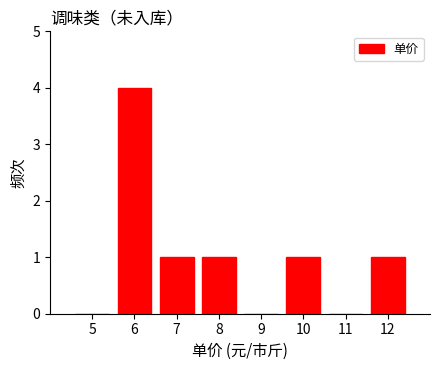

Reading left to right, extract all data points from this chart.

5=0	6=4	7=1	8=1	9=0	10=1	11=0	12=1